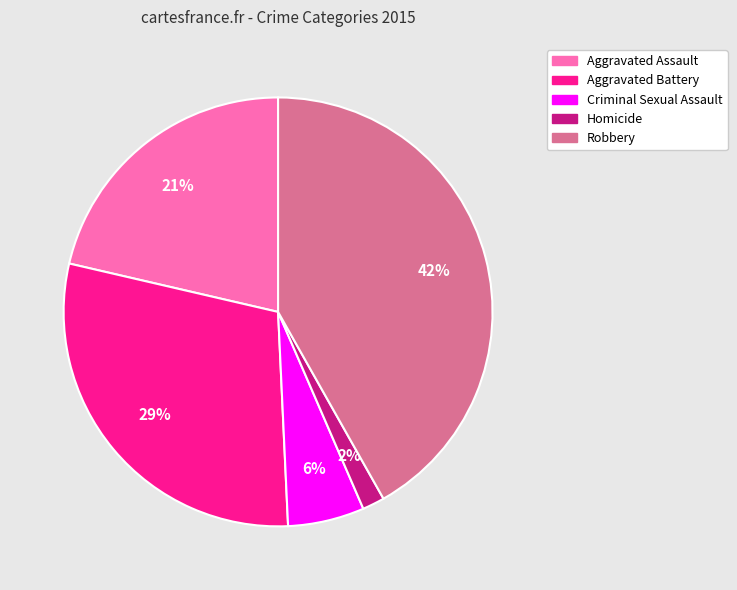

Is there a majority slice in this chart?

No